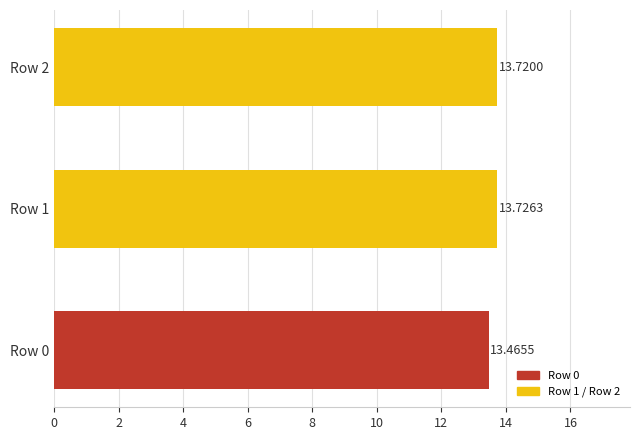

Which has a higher value, Row 0 or Row 2?

Row 2